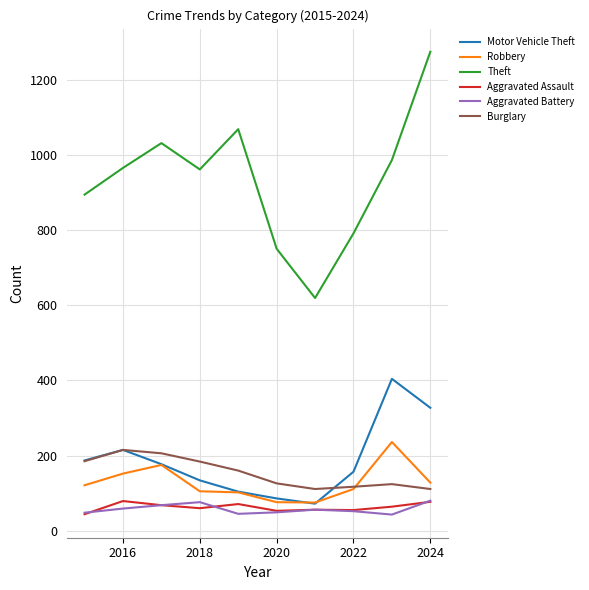

True or false: Aggravated Assault and Motor Vehicle Theft intersect in this chart.

False